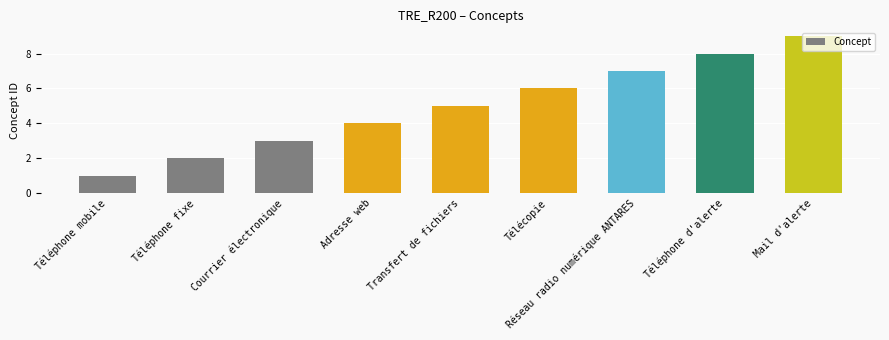

What is the difference between the maximum and minimum values?

8